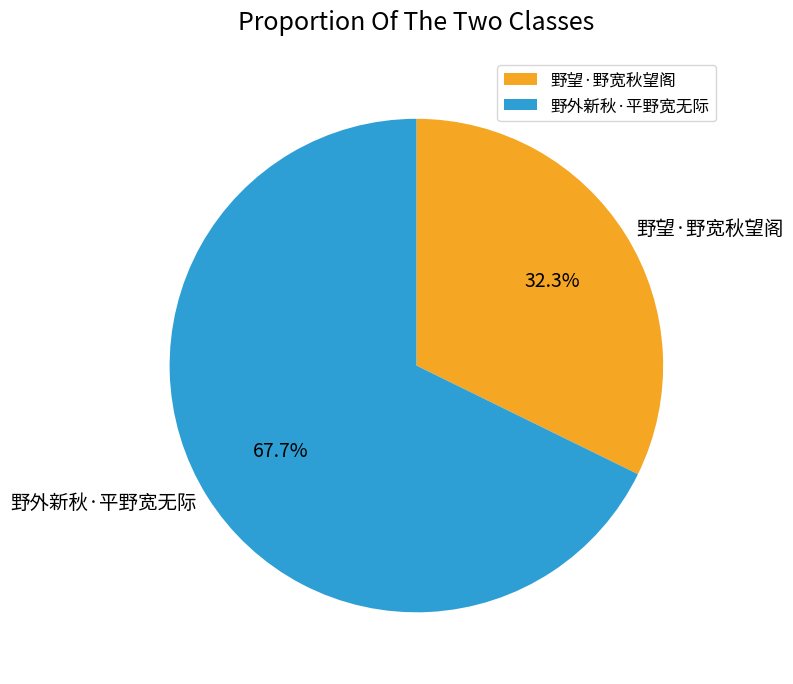

To the nearest percent, what is the average slice percentage?

50%